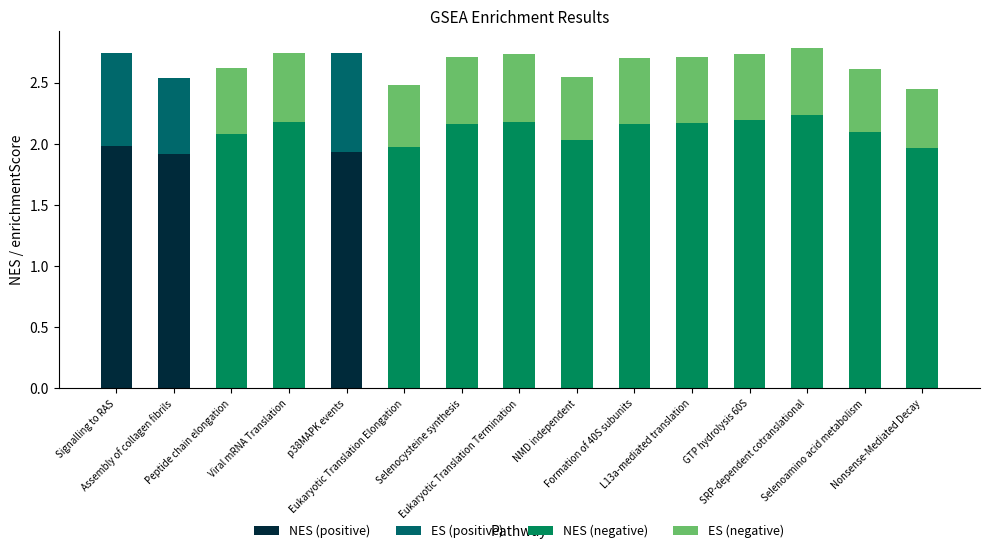

How many groups of bars are there?

15